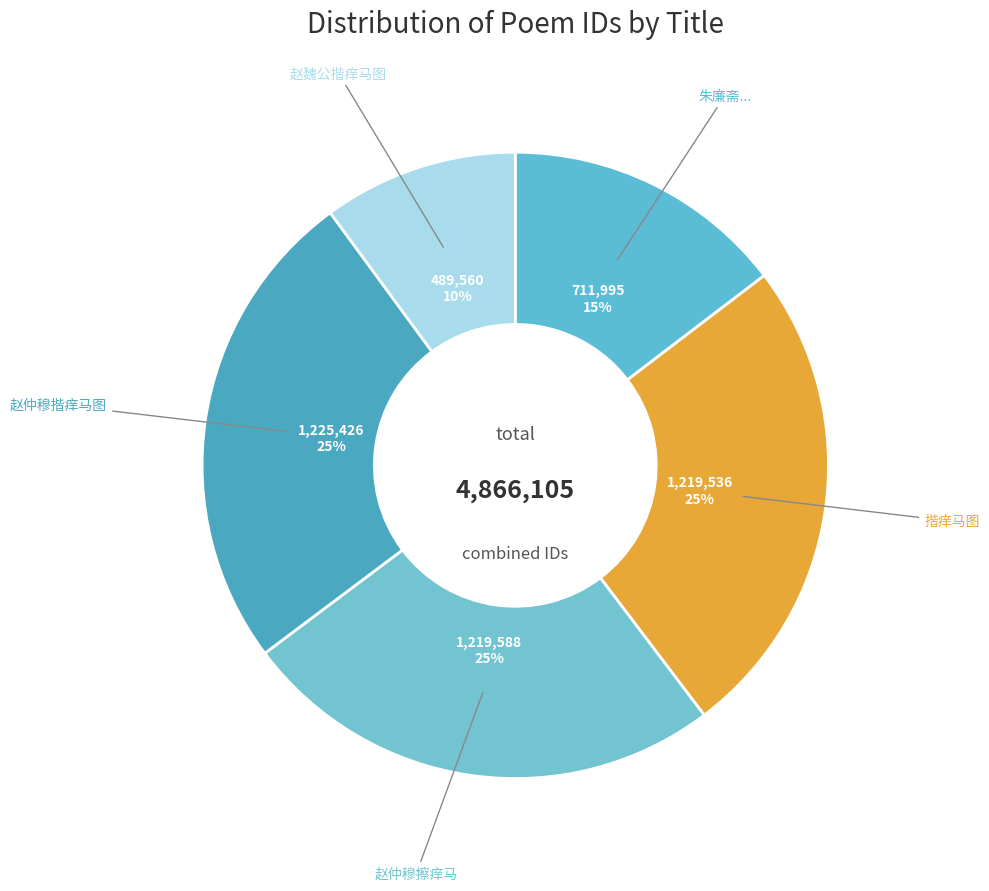

How many segments does this pie chart have?

5